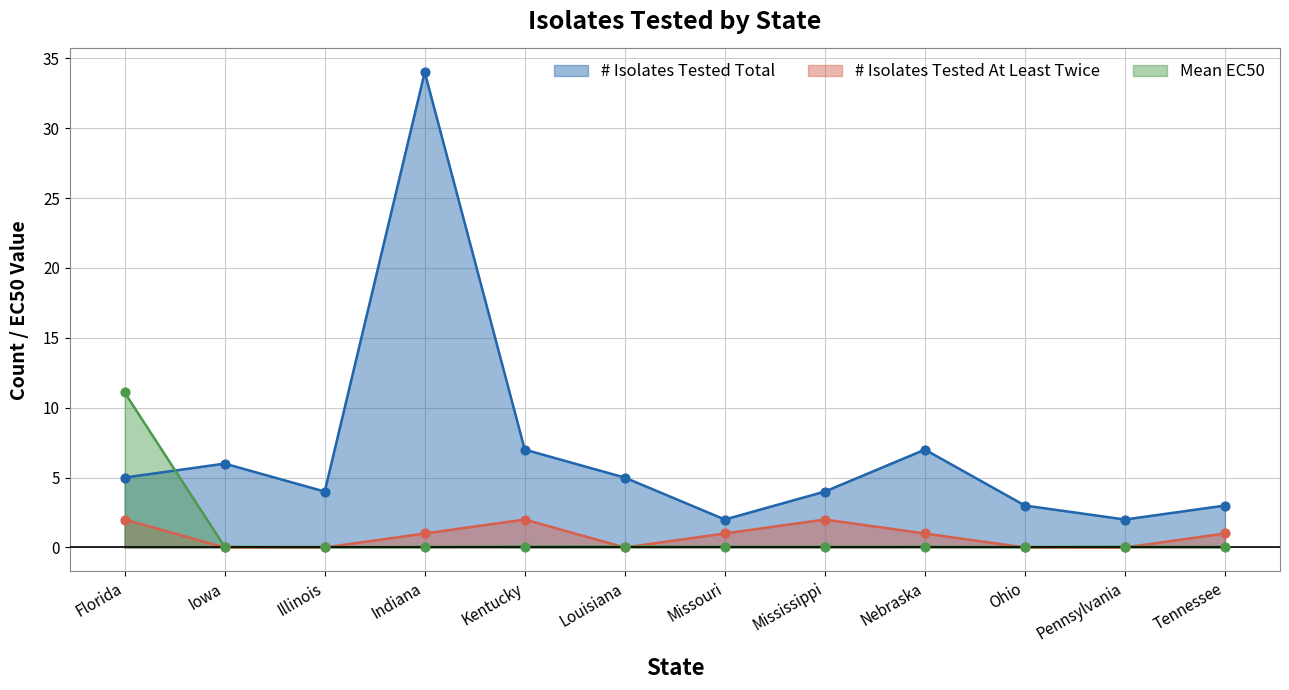

What are all the series names shown in the legend?

# Isolates Tested Total, # Isolates Tested At Least Twice, Mean EC50